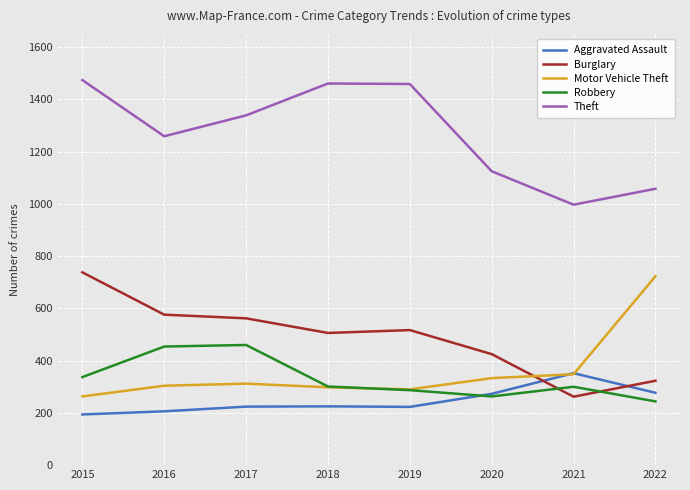

Which series has the largest total across all categories?

Theft